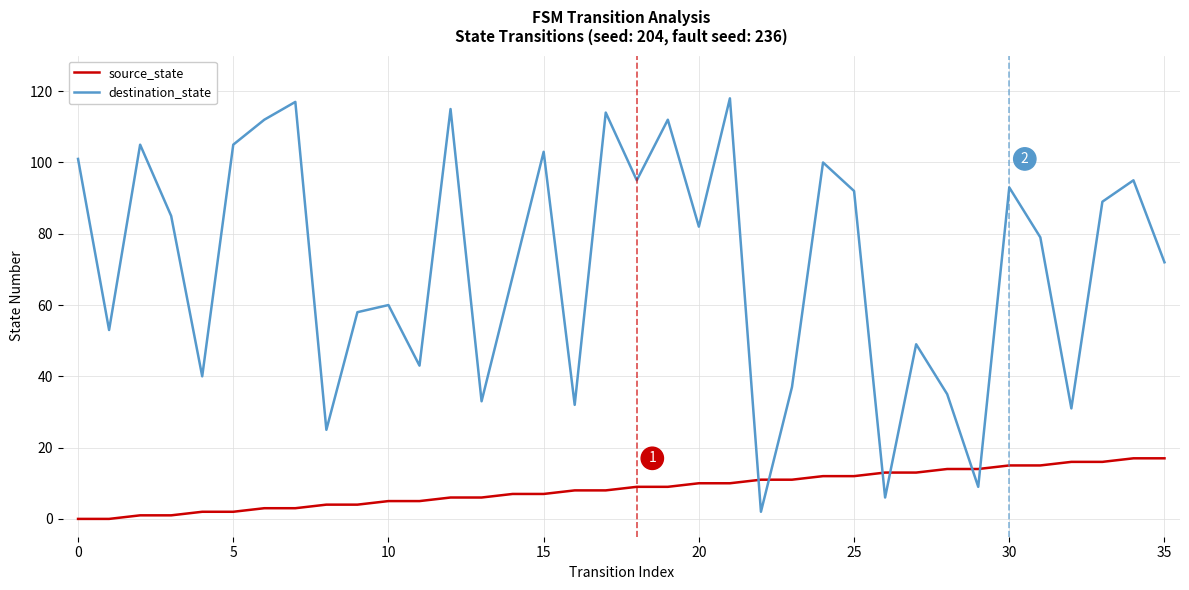

Is this an area chart (filled region under the line)?

No